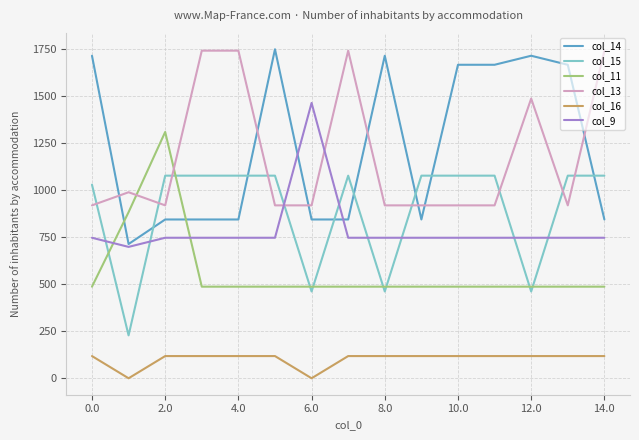

What is the lowest value of the col_15 series?

228.1